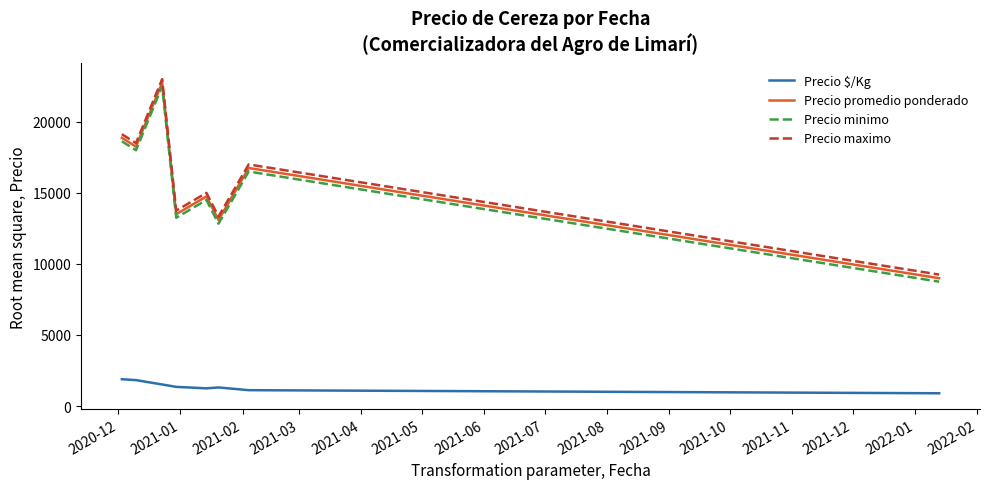

What is the minimum value for Precio $/Kg?

899.5